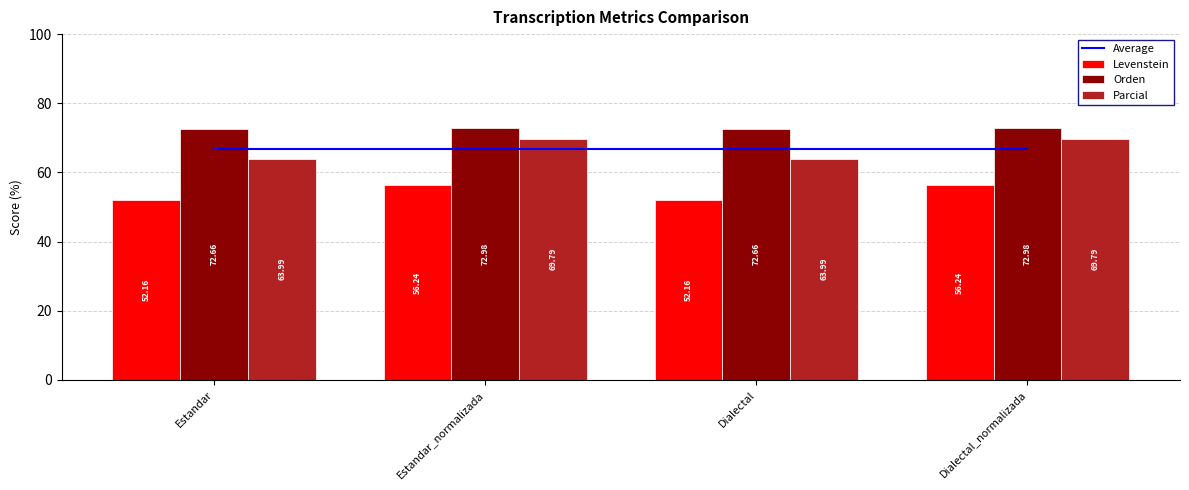

Where is Levenstein nearest to the value 54?

Estandar